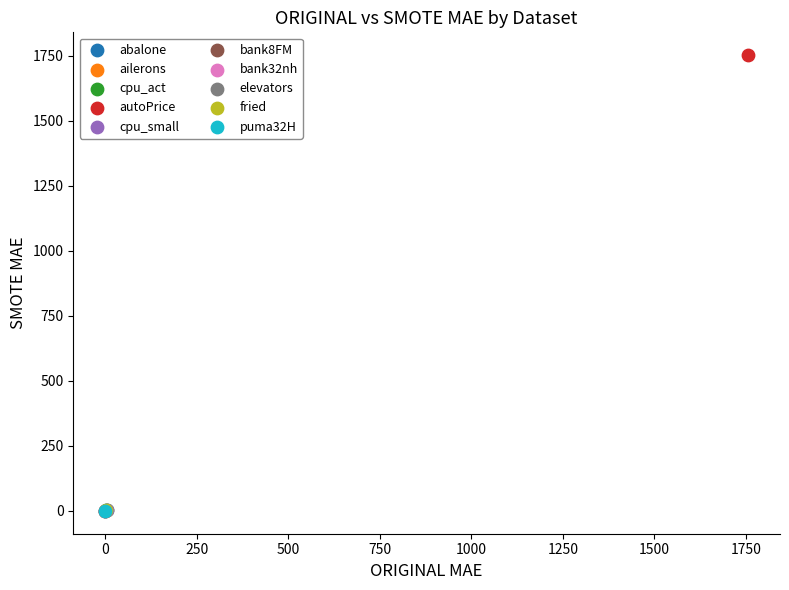

Which series reaches the maximum Y coordinate?

autoPrice